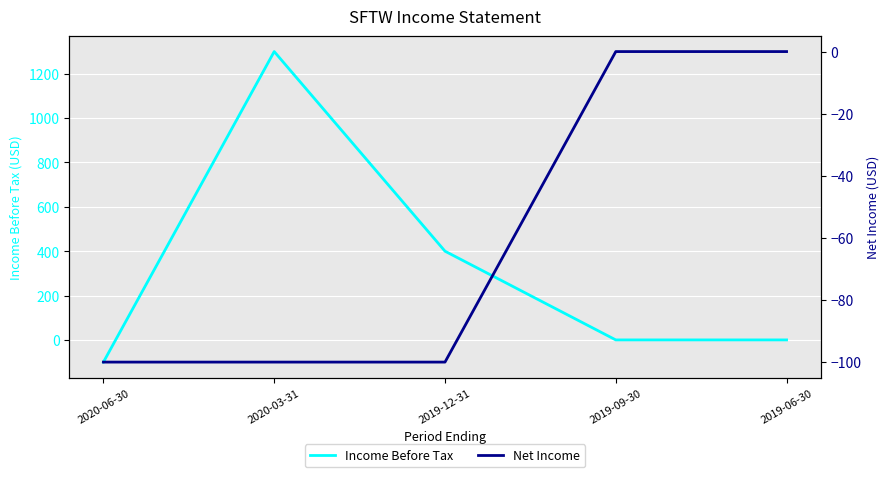

Where is the first local maximum for Income Before Tax?

2020-03-31